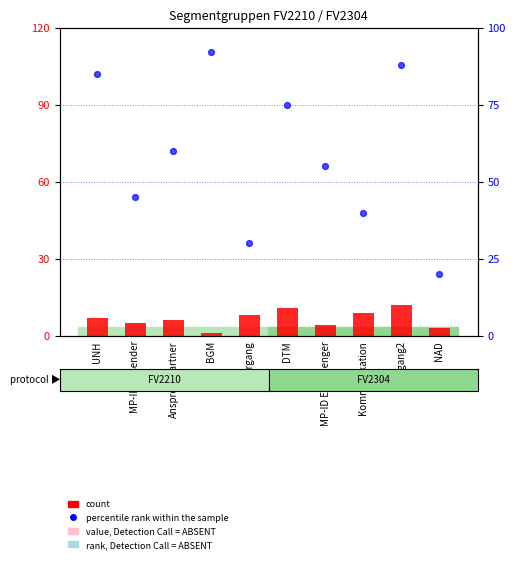

What are all the series names shown in the legend?

count, percentile rank within the sample